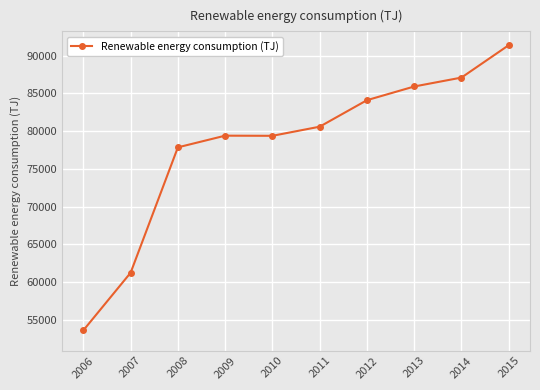

What is the difference between the second highest and second lowest values?

25850.0